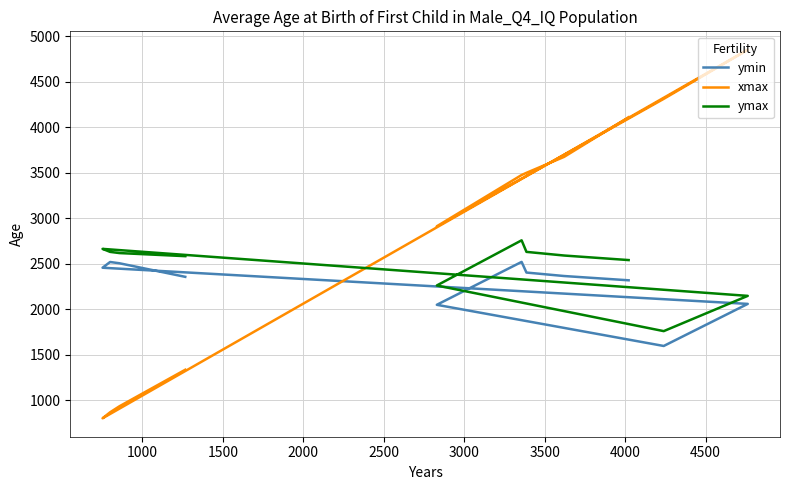

What is the sum of all xmax values?

30778